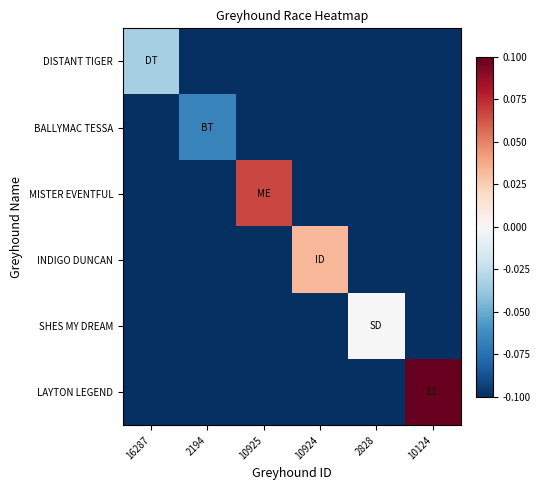

Which series has the largest total across all categories?

LAYTON LEGEND